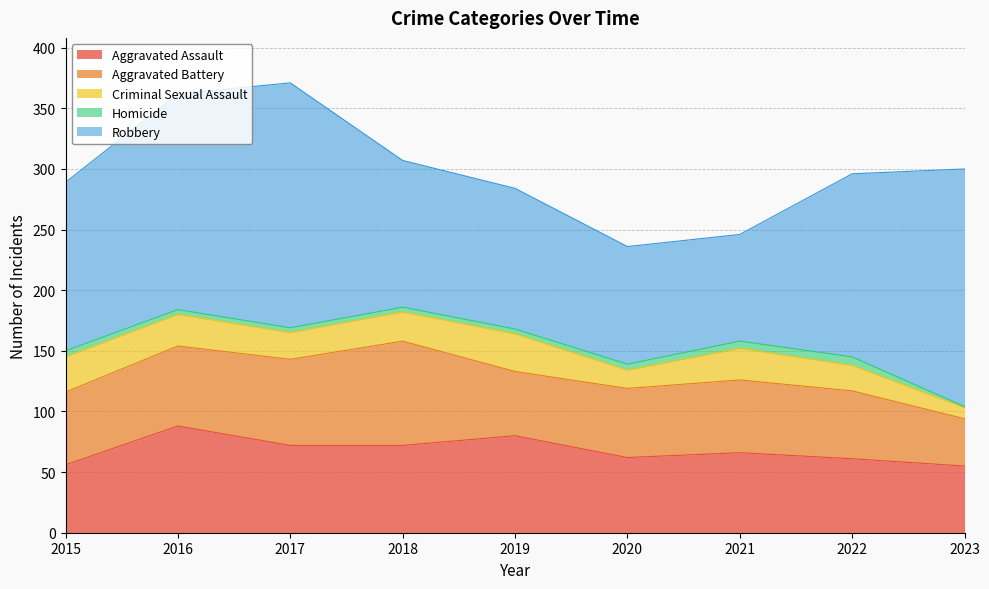

Which series has the largest range (max minus min)?

Robbery